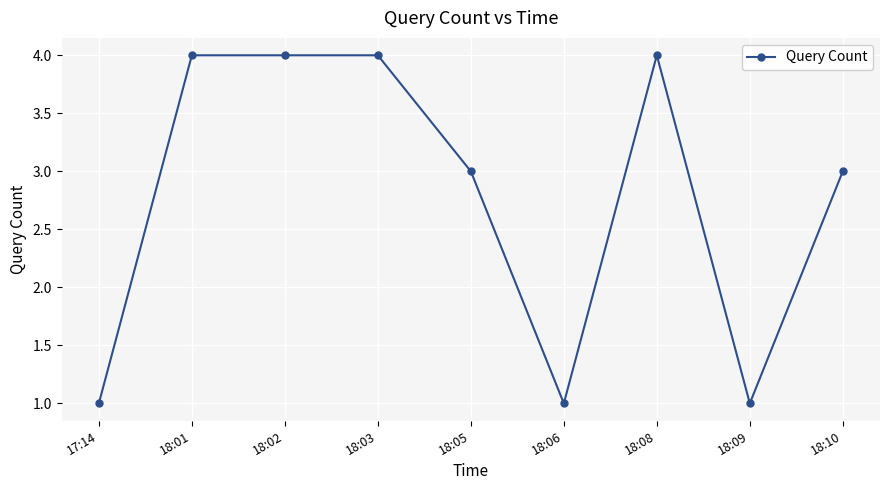

True or false: the data shows 4 at 18:08.

True